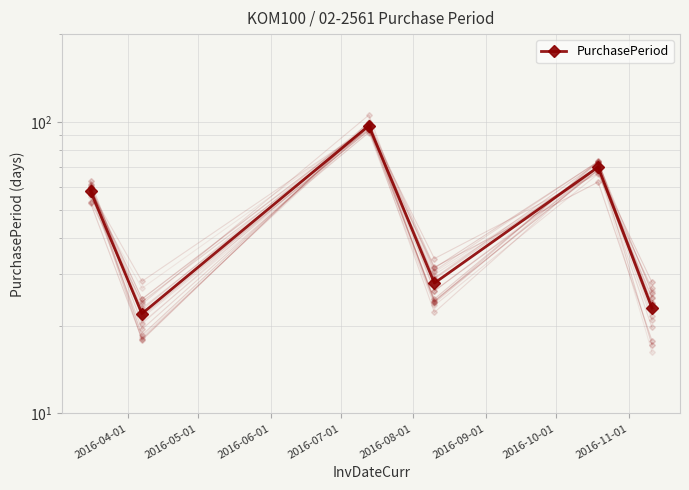

What is the change in value from 2016-04-01 to 2016-06-01?

+39